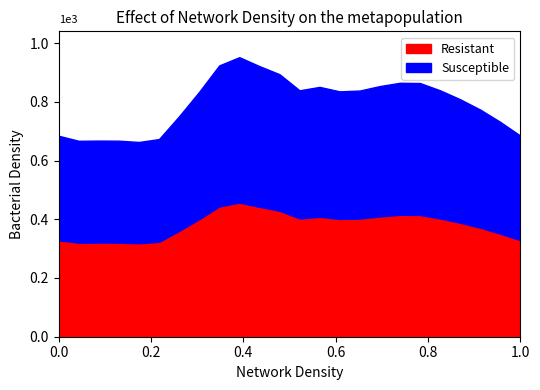

How many lines are shown in the chart?

1